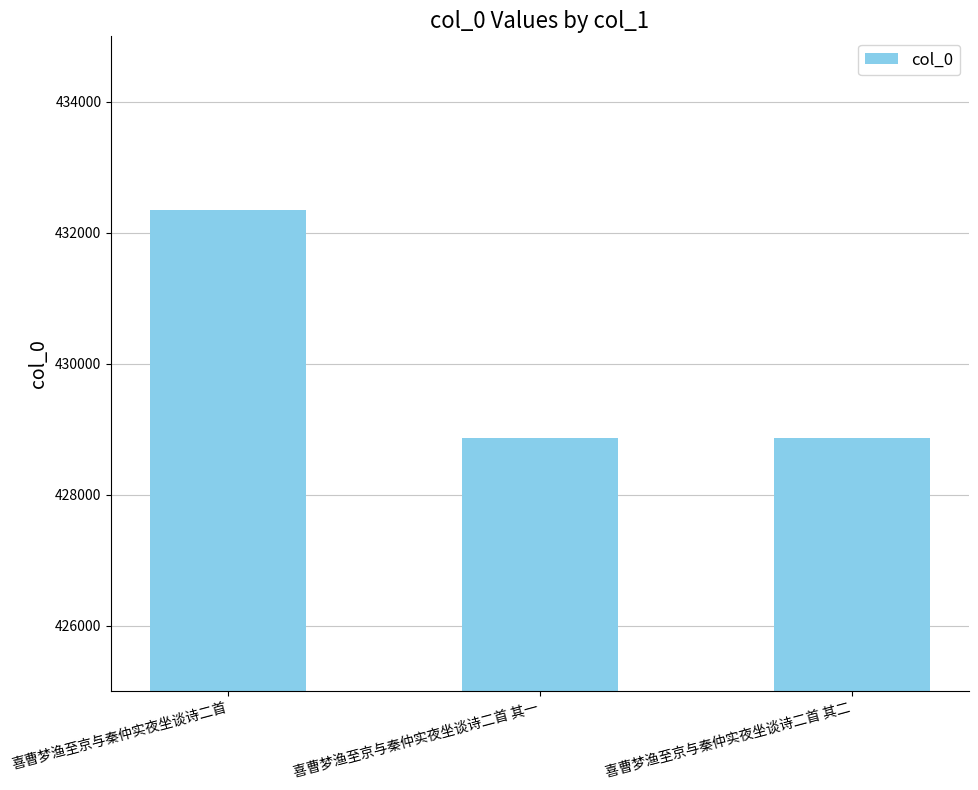

What is the sum of all values?

1290089